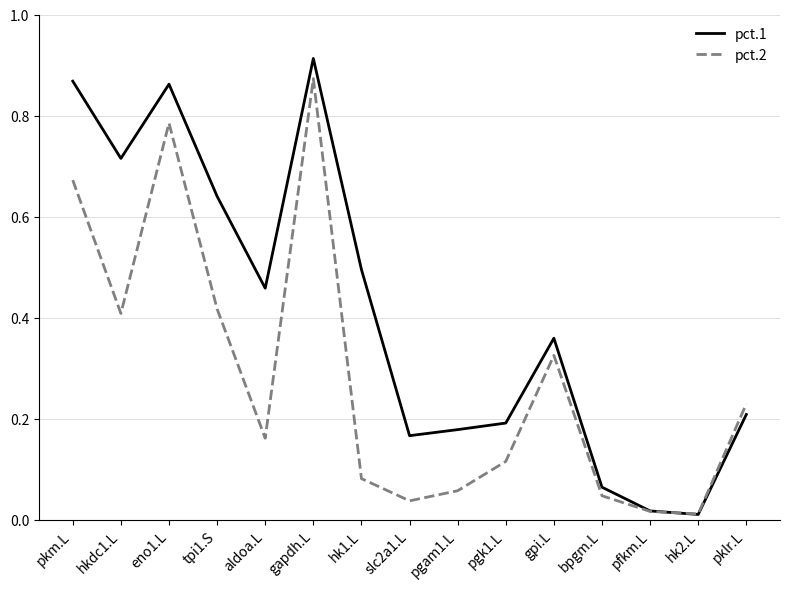

True or false: pct.2 and pct.1 cross at least once.

True